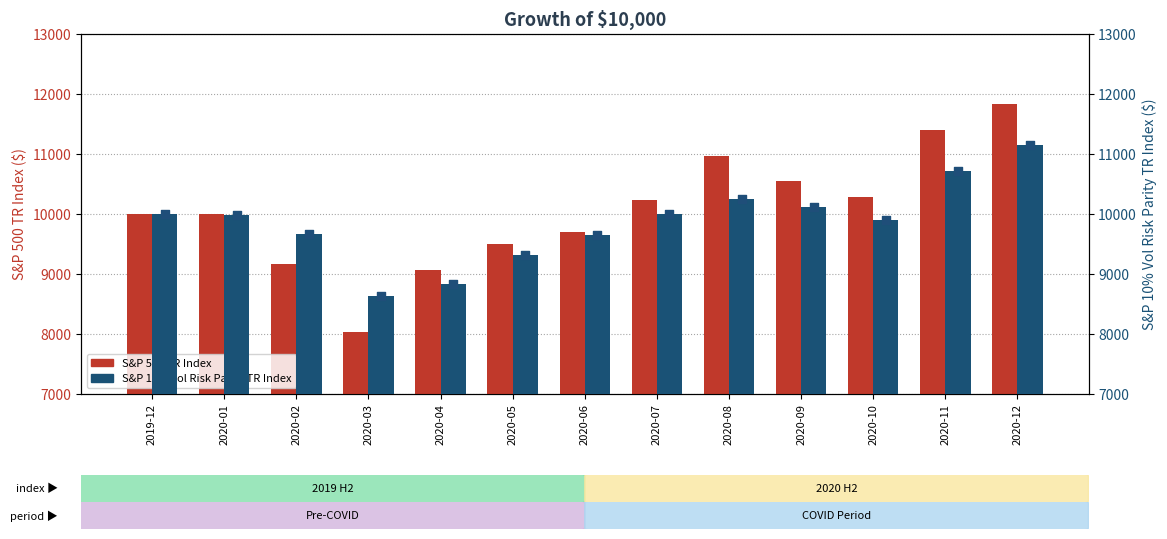

At how many categories does at least one series exceed 9717?

8